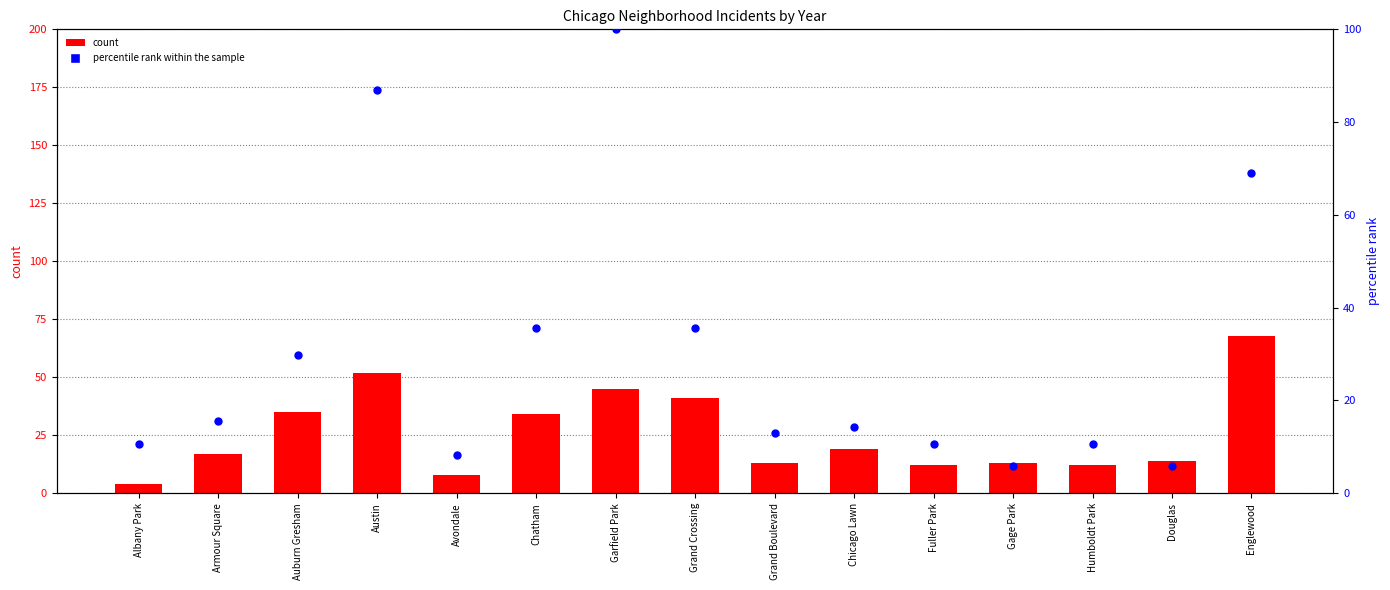

At how many categories does at least one series exceed 70?

2